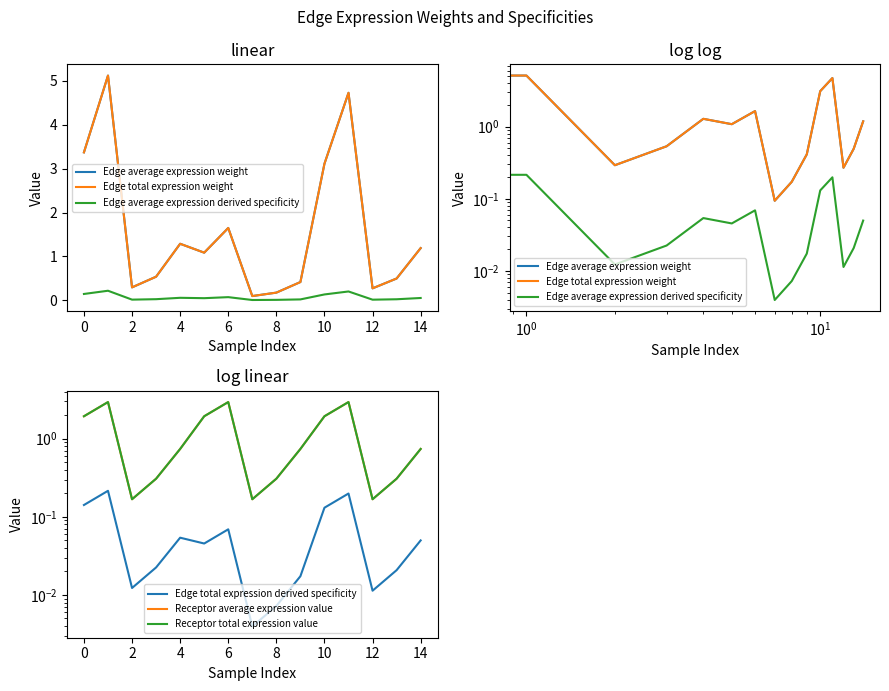

Does the chart display data point markers on the line(s)?

No